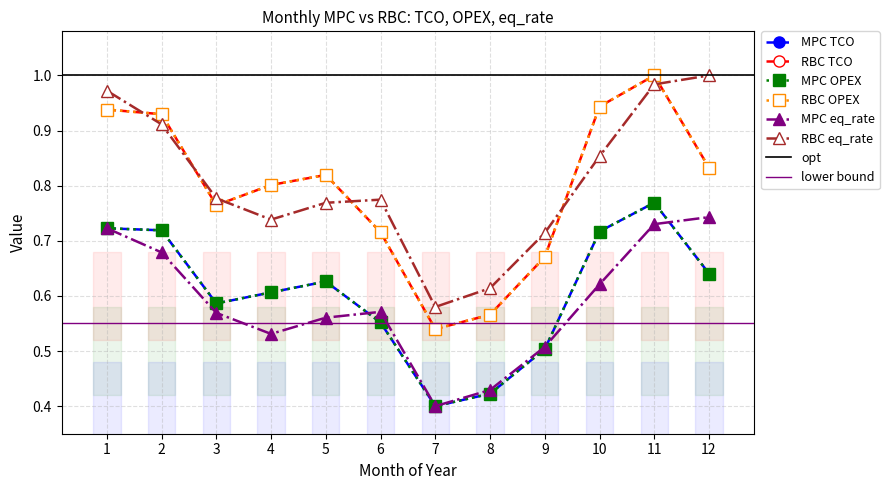

What is the total value across all series at 10?

4.8